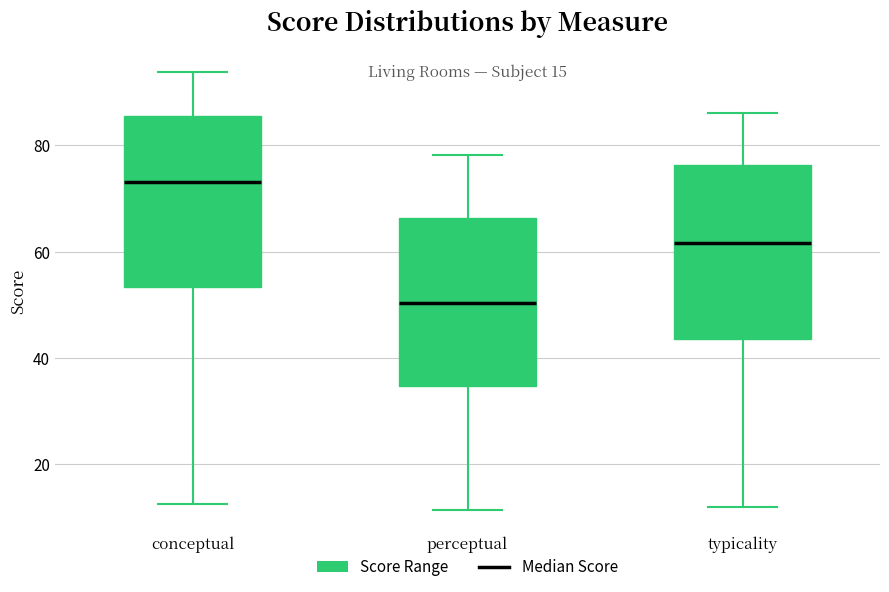

Which box's median line is the lowest?

perceptual